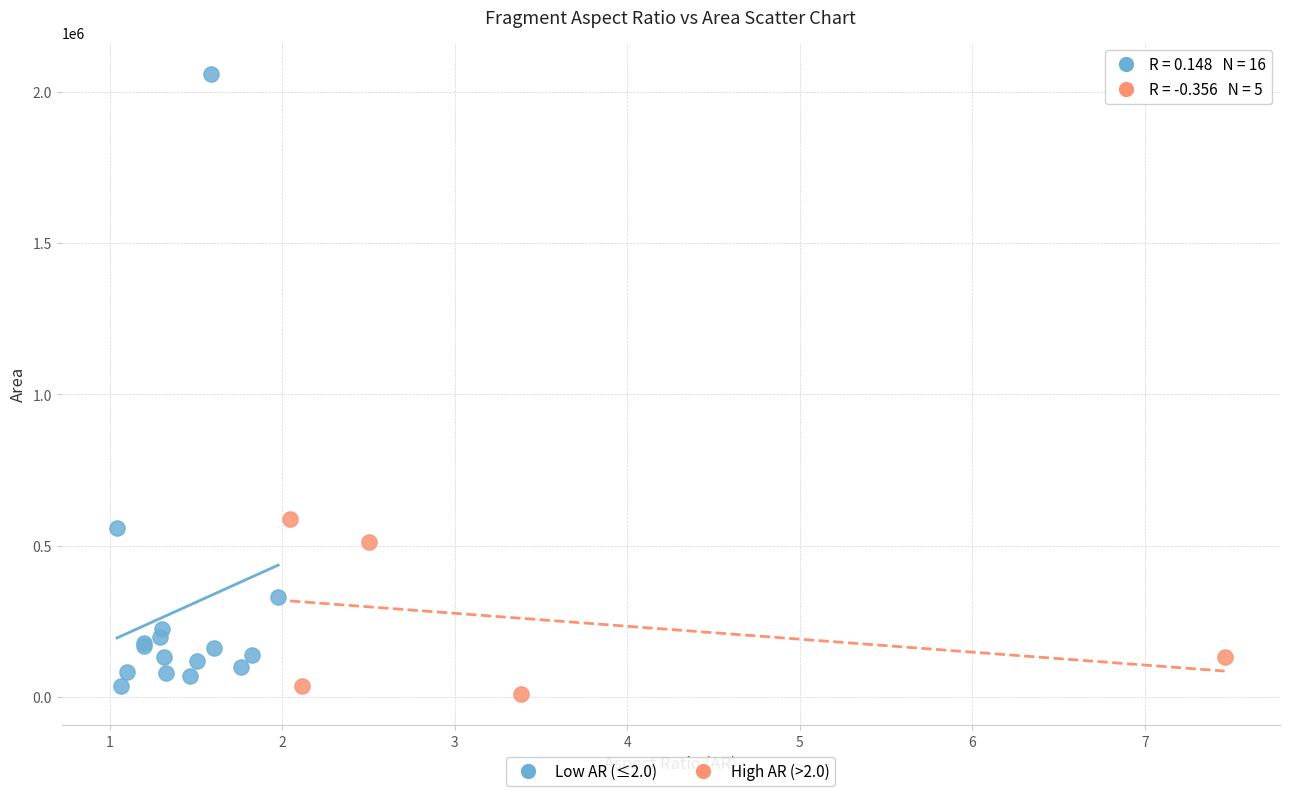

Which series contains the highest Y value?

Low AR (≤2.0)